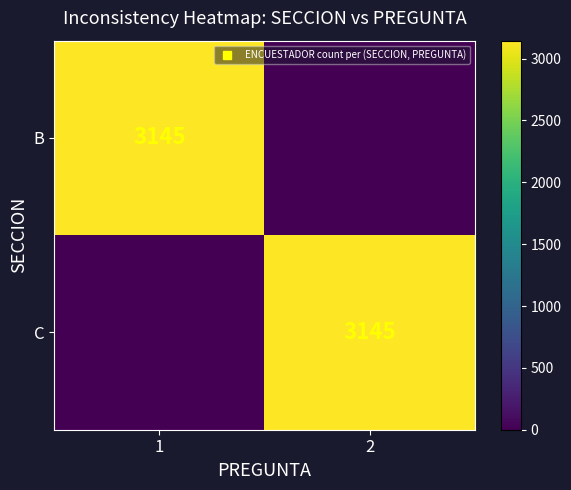

How many B values are between 0 and 3145?

2